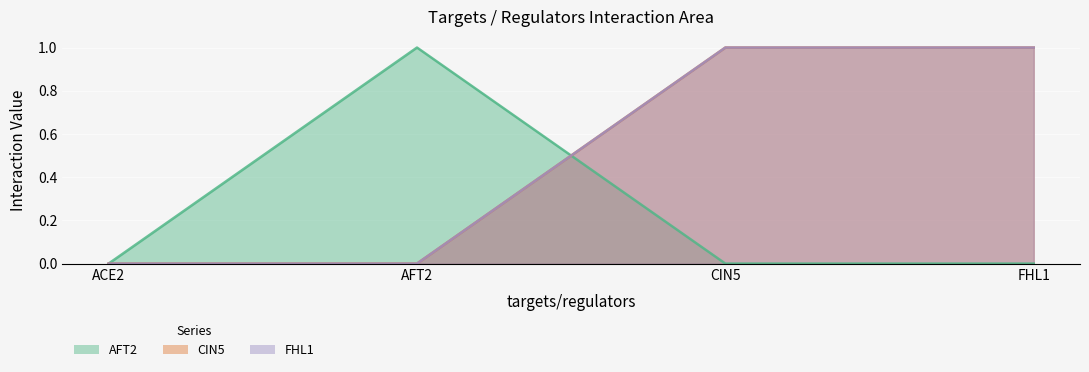

Count the FHL1 values in the range 0 to 1.

4